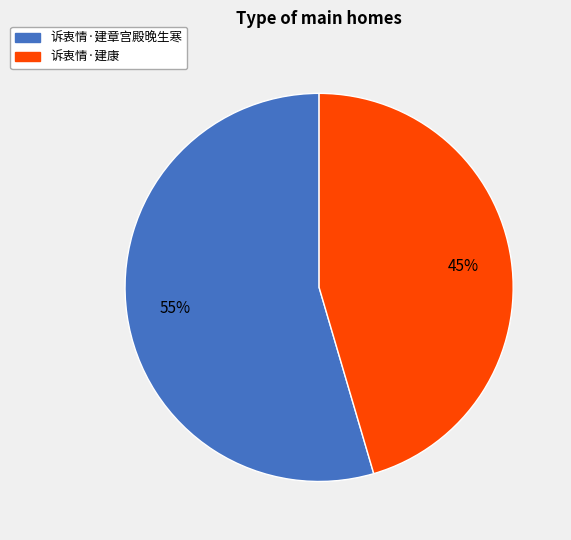

Which slice is the largest?

诉衷情·建章宫殿晚生寒